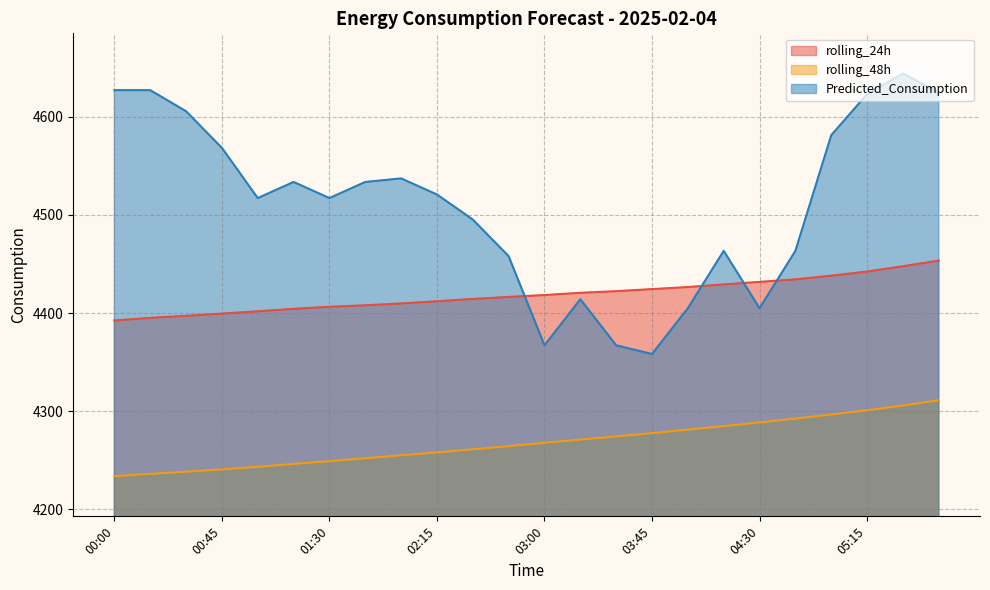

Reading left to right, list all the values displayed in this chart.

rolling_24h: 00:00=4392.4	00:15=4395.1	00:30=4397.1	00:45=4399.4	01:00=4401.8	01:15=4404.2	01:30=4406.3	01:45=4407.9	02:00=4409.8	02:15=4411.9	02:30=4414.3	02:45=4416.4	03:00=4418.3	03:15=4420.6	03:30=4422.2	03:45=4424.4	04:00=4426.4	04:15=4429.1	04:30=4431.7	04:45=4434.3	05:00=4438.0	05:15=4442.2	05:30=4447.6	05:45=4453.4
rolling_48h: 00:00=4234.0	00:15=4236.3	00:30=4238.4	00:45=4240.8	01:00=4243.4	01:15=4246.4	01:30=4249.2	01:45=4252.1	02:00=4255.2	02:15=4258.1	02:30=4261.2	02:45=4264.5	03:00=4267.8	03:15=4271.2	03:30=4274.3	03:45=4277.7	04:00=4281.3	04:15=4284.9	04:30=4288.6	04:45=4292.5	05:00=4296.7	05:15=4301.0	05:30=4305.9	05:45=4311.2
Predicted_Consumption: 00:00=4626.9	00:15=4626.9	00:30=4605.5	00:45=4568.2	01:00=4517.1	01:15=4533.4	01:30=4517.1	01:45=4533.4	02:00=4537.1	02:15=4520.7	02:30=4495.2	02:45=4457.9	03:00=4367.1	03:15=4414.1	03:30=4367.1	03:45=4358.3	04:00=4404.9	04:15=4463.3	04:30=4404.9	04:45=4463.3	05:00=4581.0	05:15=4622.9	05:30=4643.8	05:45=4624.7